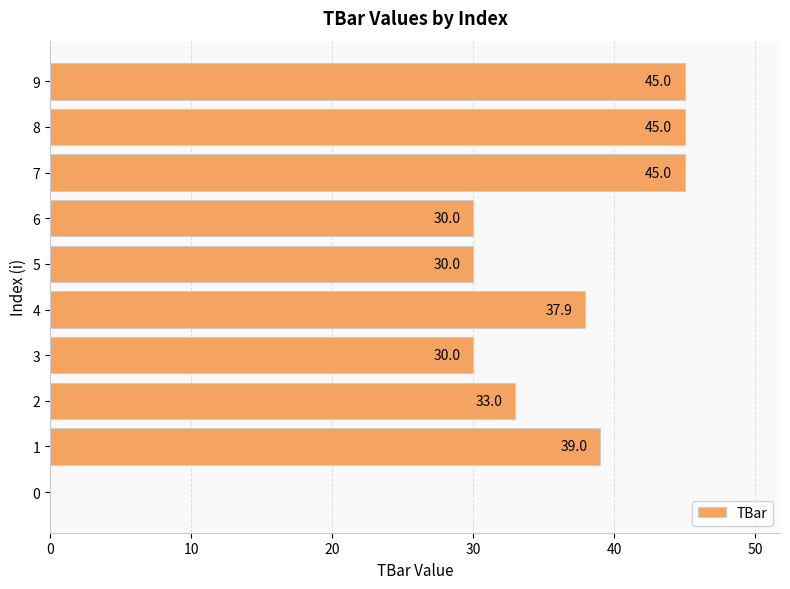

Approximately how many times larger is the value at 5 compared to 1?

0.8